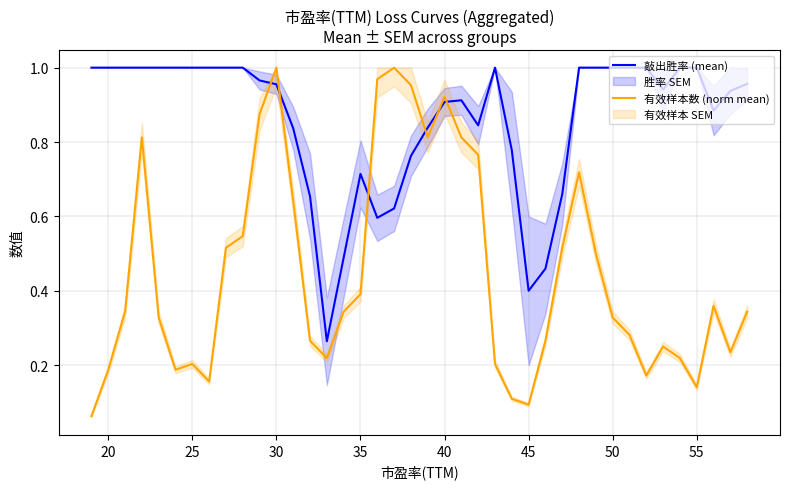

Which series ends up on top after the final intersection of 敲出胜率 (mean) and 有效样本数 (norm mean)?

敲出胜率 (mean)